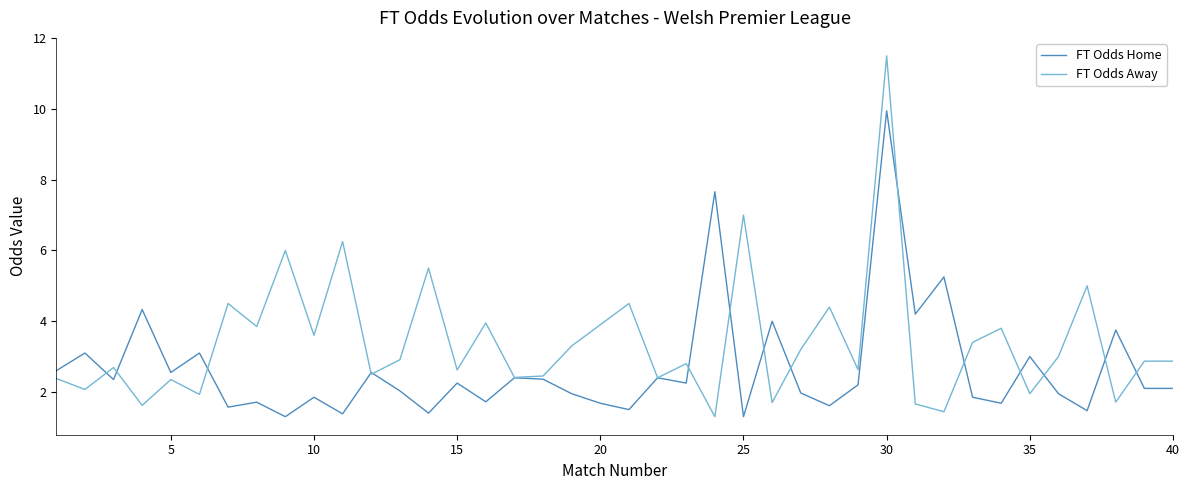

What is the greatest value displayed?

11.5